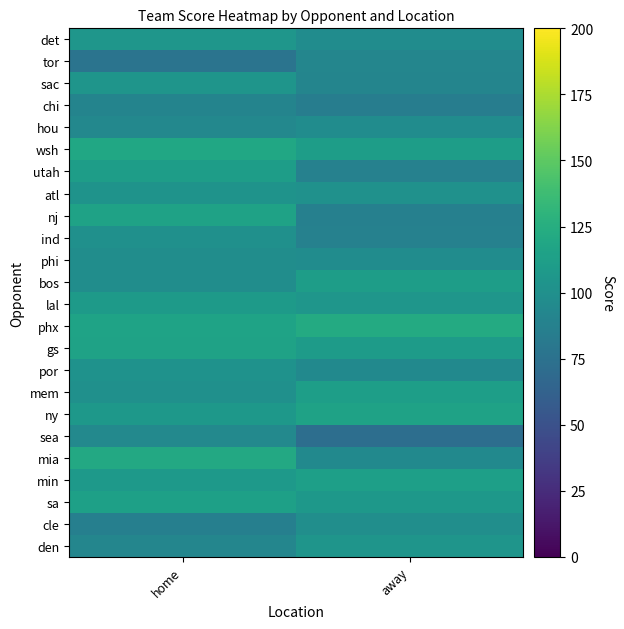

Reading right to left, what are all the values shown in this chart?

det: away=97	home=105
tor: away=92	home=77
sac: away=91	home=104
chi: away=85	home=90
hou: away=97	home=93
wsh: away=111	home=119
utah: away=88	home=111
atl: away=101	home=103
nj: away=87	home=115
ind: away=88	home=100
phi: away=97	home=98
bos: away=111	home=98
lal: away=105	home=109
phx: away=122	home=116
gs: away=110	home=115
por: away=95	home=102
mem: away=112	home=100
ny: away=115	home=107
sea: away=72	home=94
mia: away=95	home=121
min: away=113	home=108
sa: away=107	home=114
cle: away=99	home=86
den: away=104	home=92